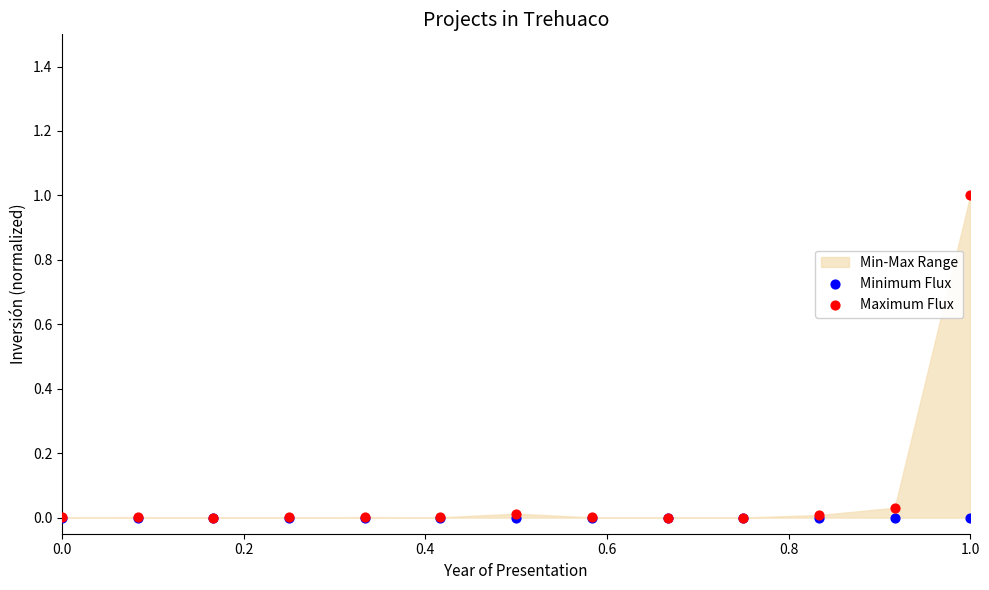

Which series reaches the maximum Y coordinate?

Maximum Flux